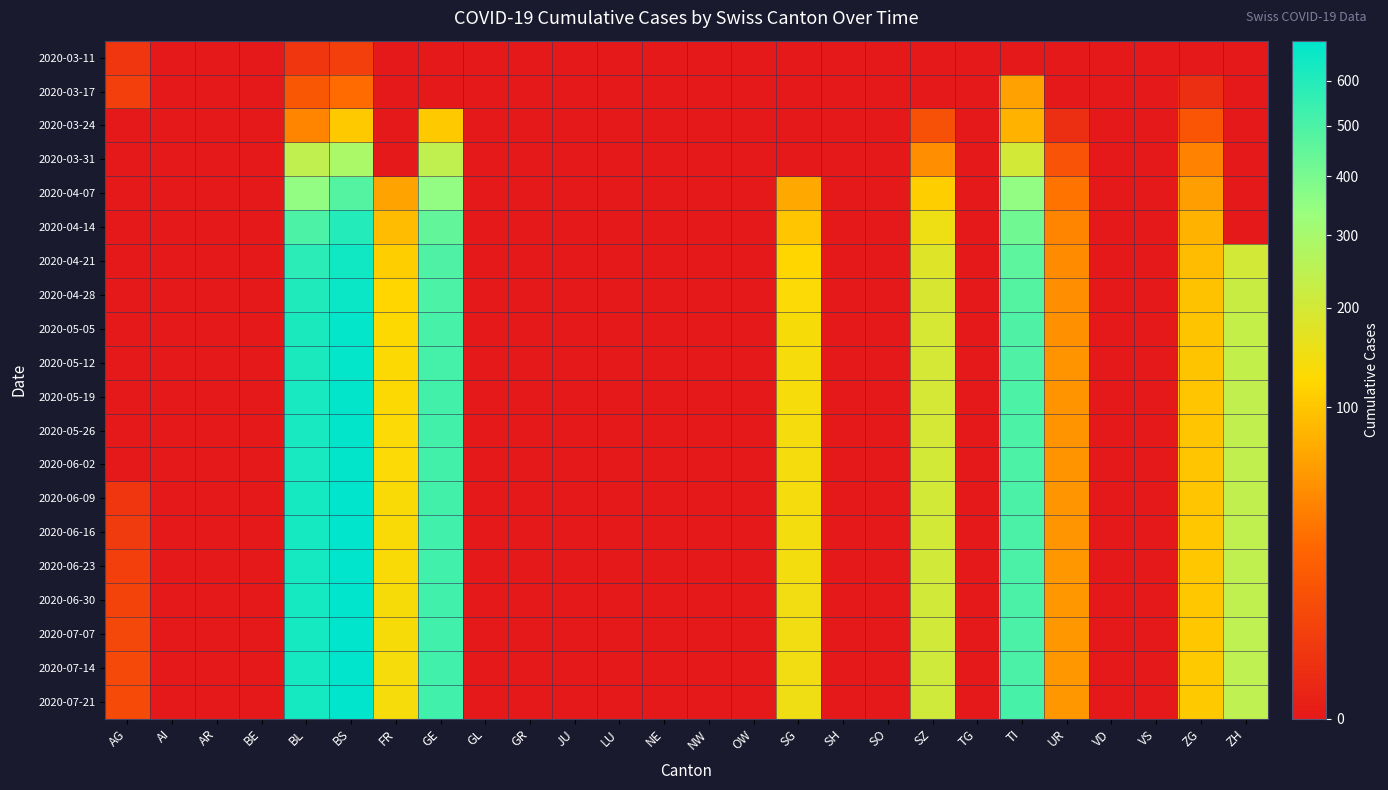

Reading left to right, list all the values displayed in this chart.

2020-03-11: AG=2	AI=0	AR=0	BE=0	BL=2	BS=4	FR=0	GE=0	GL=0	GR=0	JU=0	LU=0	NE=0	NW=0	OW=0	SG=0	SH=0	SO=0	SZ=0	TG=0	TI=0	UR=0	VD=0	VS=0	ZG=0	ZH=0
2020-03-17: AG=4	AI=0	AR=0	BE=0	BL=13	BS=25	FR=0	GE=0	GL=0	GR=0	JU=0	LU=0	NE=0	NW=0	OW=0	SG=0	SH=0	SO=0	SZ=0	TG=0	TI=62	UR=0	VD=0	VS=0	ZG=1	ZH=0
2020-03-24: AG=0	AI=0	AR=0	BE=0	BL=40	BS=105	FR=0	GE=103	GL=0	GR=0	JU=0	LU=0	NE=0	NW=0	OW=0	SG=0	SH=0	SO=0	SZ=10	TG=0	TI=80	UR=1	VD=0	VS=0	ZG=12	ZH=0
2020-03-31: AG=0	AI=0	AR=0	BE=0	BL=242	BS=292	FR=0	GE=241	GL=0	GR=0	JU=0	LU=0	NE=0	NW=0	OW=0	SG=0	SH=0	SO=0	SZ=48	TG=0	TI=202	UR=11	VD=0	VS=0	ZG=39	ZH=0
2020-04-07: AG=0	AI=0	AR=0	BE=0	BL=350	BS=480	FR=65	GE=350	GL=0	GR=0	JU=0	LU=0	NE=0	NW=0	OW=0	SG=70	SH=0	SO=0	SZ=110	TG=0	TI=350	UR=30	VD=0	VS=0	ZG=60	ZH=0
2020-04-14: AG=0	AI=0	AR=0	BE=0	BL=500	BS=600	FR=90	GE=450	GL=0	GR=0	JU=0	LU=0	NE=0	NW=0	OW=0	SG=100	SH=0	SO=0	SZ=150	TG=0	TI=420	UR=40	VD=0	VS=0	ZG=80	ZH=0
2020-04-21: AG=0	AI=0	AR=0	BE=0	BL=580	BS=650	FR=110	GE=490	GL=0	GR=0	JU=0	LU=0	NE=0	NW=0	OW=0	SG=120	SH=0	SO=0	SZ=180	TG=0	TI=460	UR=45	VD=0	VS=0	ZG=90	ZH=200
2020-04-28: AG=0	AI=0	AR=0	BE=0	BL=610	BS=670	FR=120	GE=500	GL=0	GR=0	JU=0	LU=0	NE=0	NW=0	OW=0	SG=130	SH=0	SO=0	SZ=190	TG=0	TI=480	UR=48	VD=0	VS=0	ZG=95	ZH=220
2020-05-05: AG=0	AI=0	AR=0	BE=0	BL=620	BS=680	FR=125	GE=510	GL=0	GR=0	JU=0	LU=0	NE=0	NW=0	OW=0	SG=135	SH=0	SO=0	SZ=195	TG=0	TI=490	UR=49	VD=0	VS=0	ZG=97	ZH=230
2020-05-12: AG=0	AI=0	AR=0	BE=0	BL=625	BS=685	FR=127	GE=515	GL=0	GR=0	JU=0	LU=0	NE=0	NW=0	OW=0	SG=137	SH=0	SO=0	SZ=197	TG=0	TI=495	UR=50	VD=0	VS=0	ZG=98	ZH=235
2020-05-19: AG=0	AI=0	AR=0	BE=0	BL=628	BS=688	FR=128	GE=518	GL=0	GR=0	JU=0	LU=0	NE=0	NW=0	OW=0	SG=138	SH=0	SO=0	SZ=198	TG=0	TI=497	UR=50	VD=0	VS=0	ZG=99	ZH=237
2020-05-26: AG=0	AI=0	AR=0	BE=0	BL=630	BS=690	FR=129	GE=520	GL=0	GR=0	JU=0	LU=0	NE=0	NW=0	OW=0	SG=139	SH=0	SO=0	SZ=199	TG=0	TI=499	UR=51	VD=0	VS=0	ZG=99	ZH=238
2020-06-02: AG=0	AI=0	AR=0	BE=0	BL=632	BS=692	FR=130	GE=522	GL=0	GR=0	JU=0	LU=0	NE=0	NW=0	OW=0	SG=140	SH=0	SO=0	SZ=200	TG=0	TI=500	UR=51	VD=0	VS=0	ZG=100	ZH=239
2020-06-09: AG=2	AI=0	AR=0	BE=0	BL=633	BS=693	FR=131	GE=523	GL=0	GR=0	JU=0	LU=0	NE=0	NW=0	OW=0	SG=141	SH=0	SO=0	SZ=201	TG=0	TI=501	UR=52	VD=0	VS=0	ZG=100	ZH=240
2020-06-16: AG=3	AI=0	AR=0	BE=0	BL=634	BS=694	FR=132	GE=524	GL=0	GR=0	JU=0	LU=0	NE=0	NW=0	OW=0	SG=142	SH=0	SO=0	SZ=202	TG=0	TI=502	UR=52	VD=0	VS=0	ZG=101	ZH=241
2020-06-23: AG=4	AI=0	AR=0	BE=0	BL=635	BS=695	FR=133	GE=525	GL=0	GR=0	JU=0	LU=0	NE=0	NW=0	OW=0	SG=143	SH=0	SO=0	SZ=203	TG=0	TI=503	UR=53	VD=0	VS=0	ZG=101	ZH=242
2020-06-30: AG=5	AI=0	AR=0	BE=0	BL=636	BS=696	FR=134	GE=526	GL=0	GR=0	JU=0	LU=0	NE=0	NW=0	OW=0	SG=144	SH=0	SO=0	SZ=204	TG=0	TI=504	UR=53	VD=0	VS=0	ZG=102	ZH=243
2020-07-07: AG=6	AI=0	AR=0	BE=0	BL=637	BS=697	FR=135	GE=527	GL=0	GR=0	JU=0	LU=0	NE=0	NW=0	OW=0	SG=145	SH=0	SO=0	SZ=205	TG=0	TI=505	UR=54	VD=0	VS=0	ZG=102	ZH=244
2020-07-14: AG=7	AI=0	AR=0	BE=0	BL=638	BS=698	FR=136	GE=528	GL=0	GR=0	JU=0	LU=0	NE=0	NW=0	OW=0	SG=146	SH=0	SO=0	SZ=206	TG=0	TI=506	UR=54	VD=0	VS=0	ZG=103	ZH=245
2020-07-21: AG=8	AI=0	AR=0	BE=0	BL=639	BS=699	FR=137	GE=529	GL=0	GR=0	JU=0	LU=0	NE=0	NW=0	OW=0	SG=147	SH=0	SO=0	SZ=207	TG=0	TI=507	UR=55	VD=0	VS=0	ZG=103	ZH=246